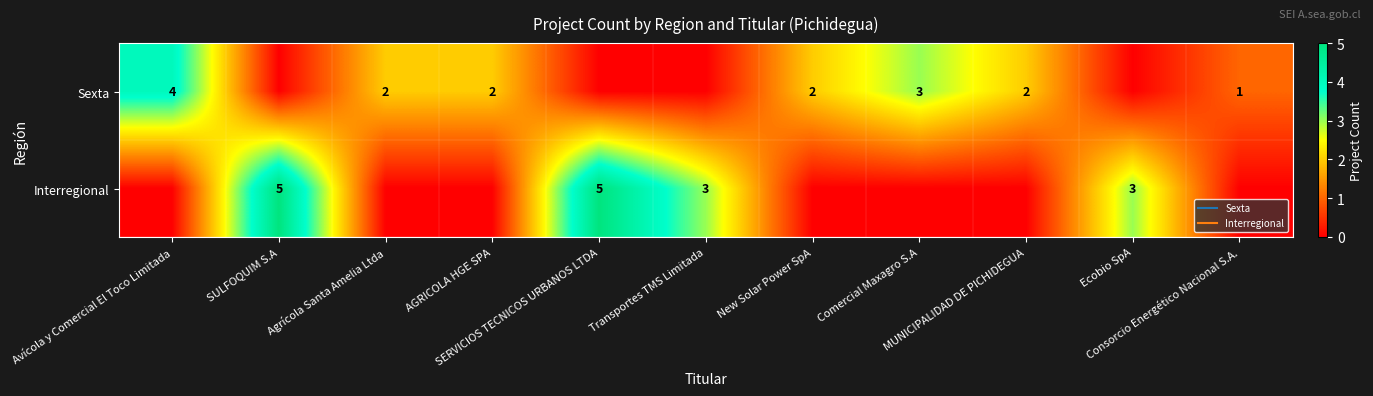

True or false: Sexta has a value of 0 at Ecobio SpA.

True